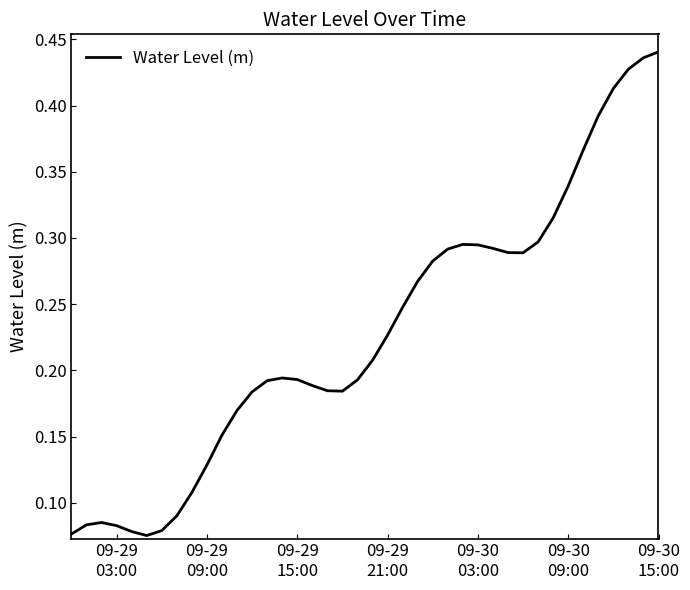

Does the chart display data point markers on the line(s)?

No